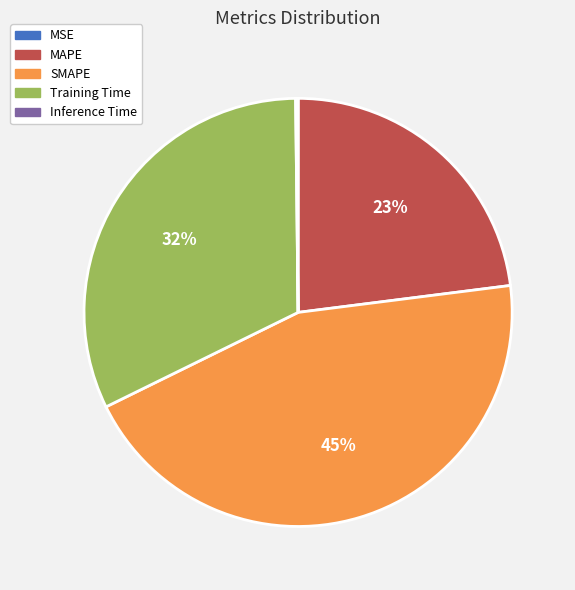

Which category has the biggest portion of the pie?

SMAPE